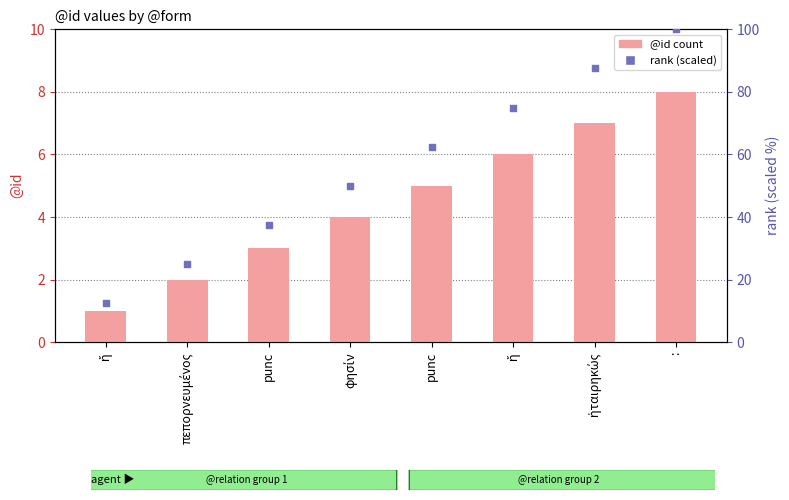

Which series has the largest total across all categories?

rank (scaled)